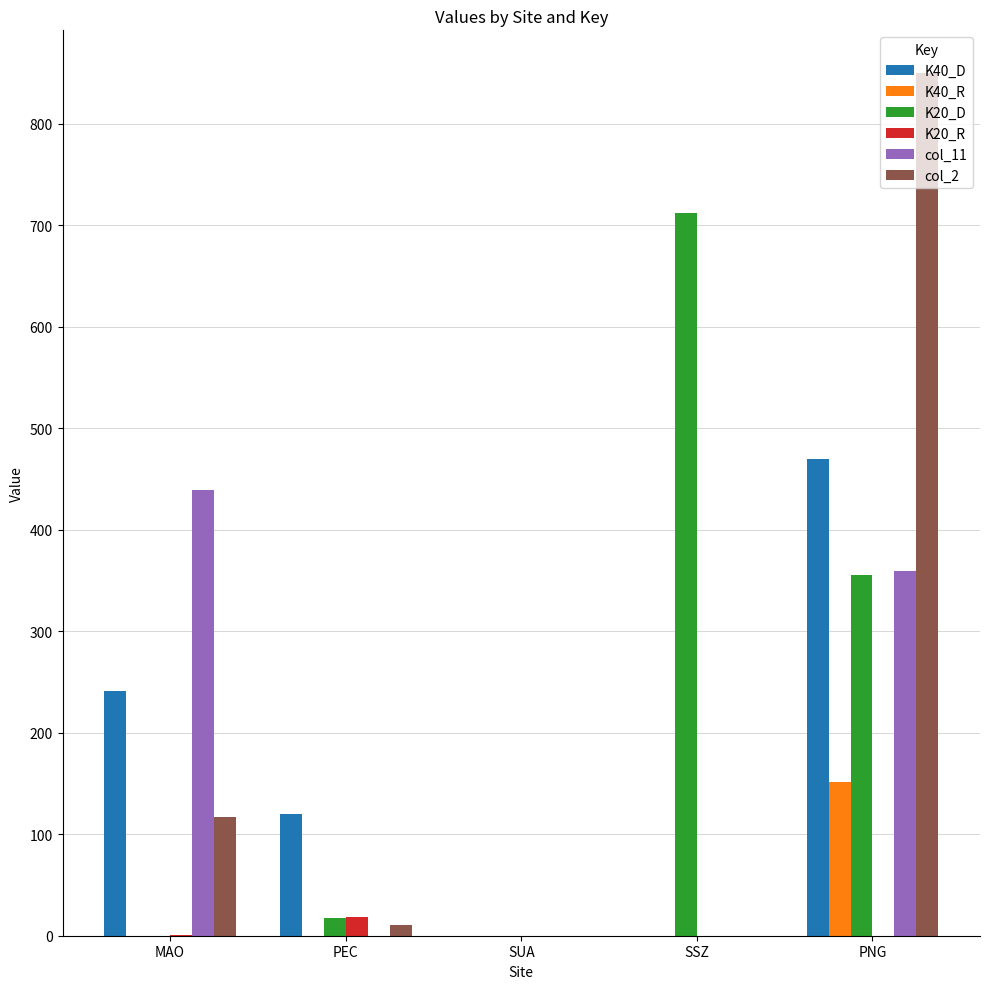

At which category is the sum across all series the highest?

PNG